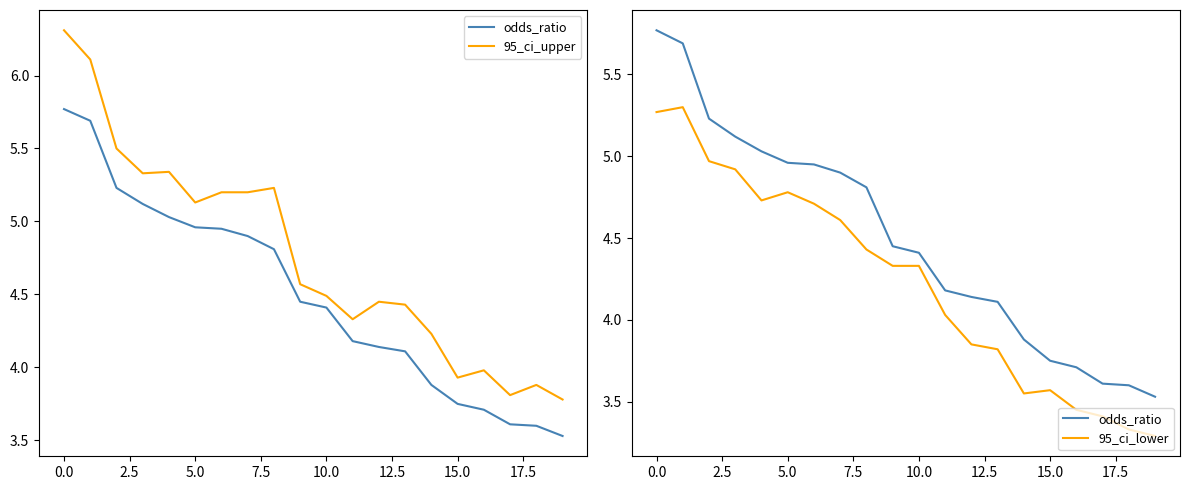

At how many categories does at least one series exceed 3?

20